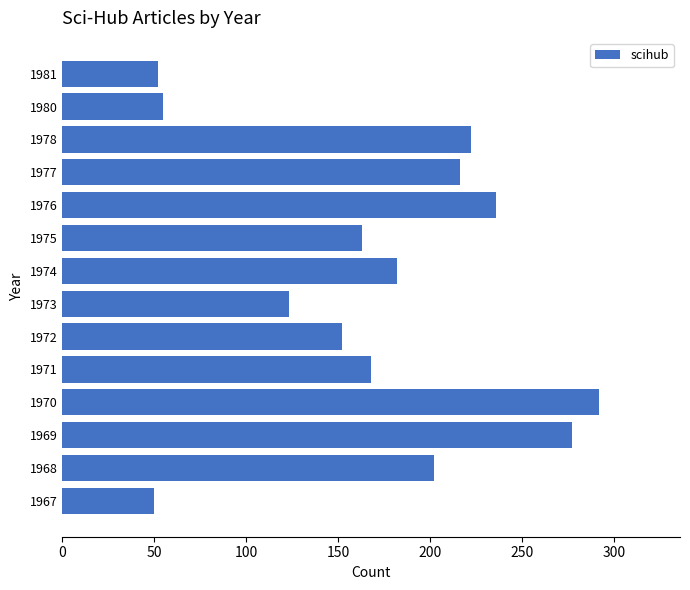

Are the bars horizontal?

Yes